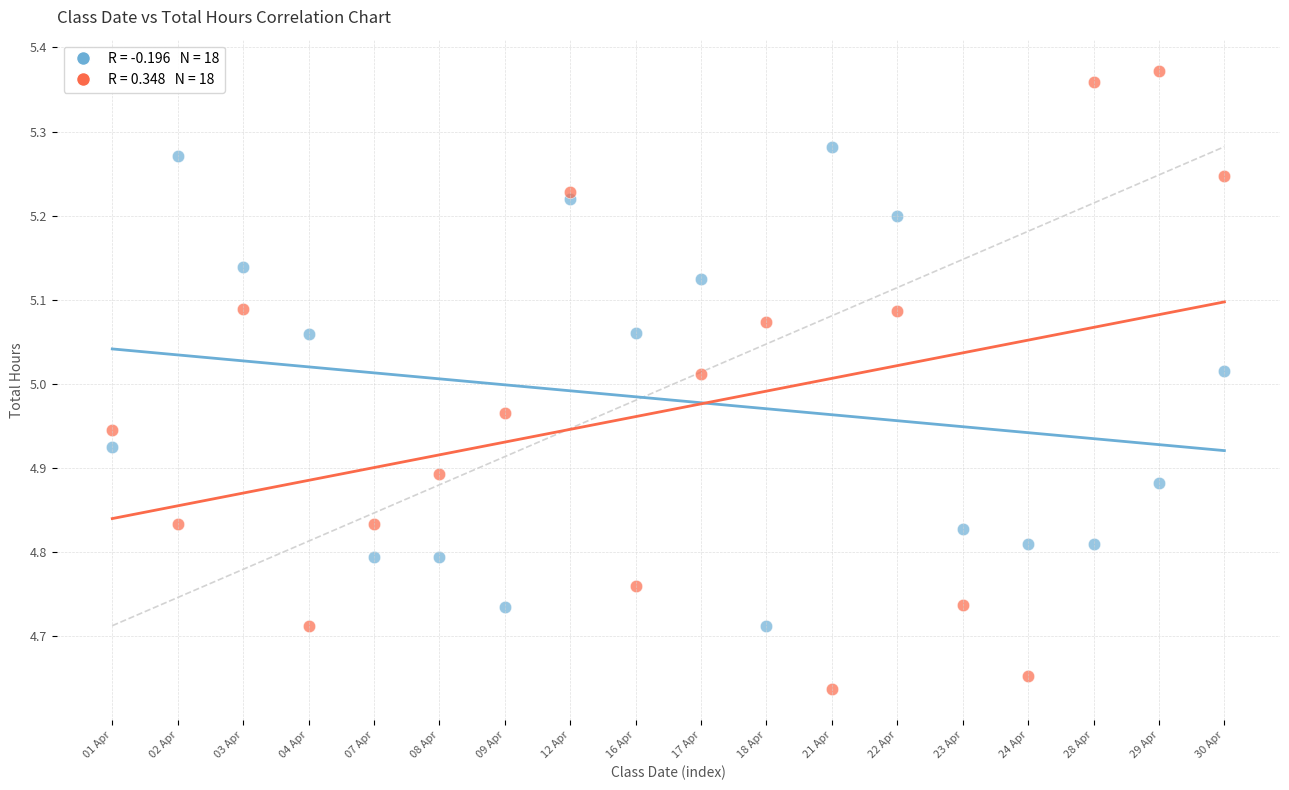

Count the number of points in this scatter plot.

36